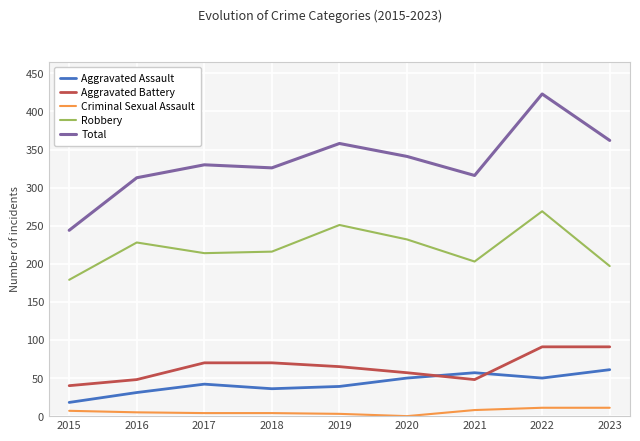

The value of Total at 2019 is 88. True or false?

False